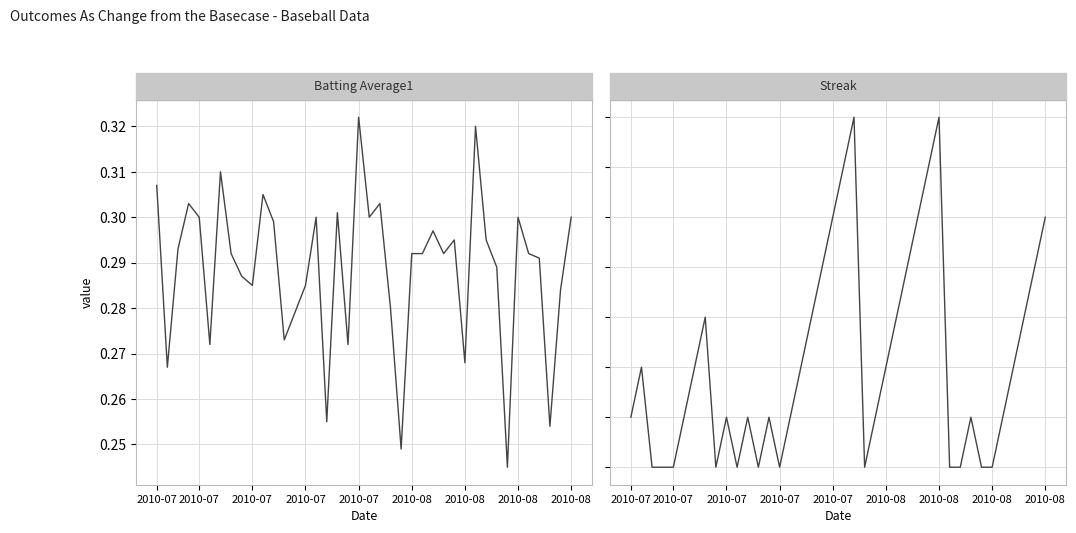

Where is the first local maximum for Streak?

2010-07